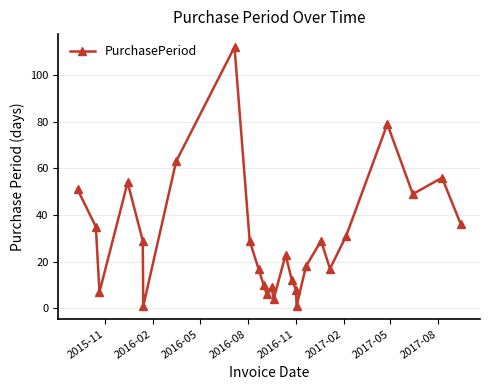

What is the sum of all values?

786